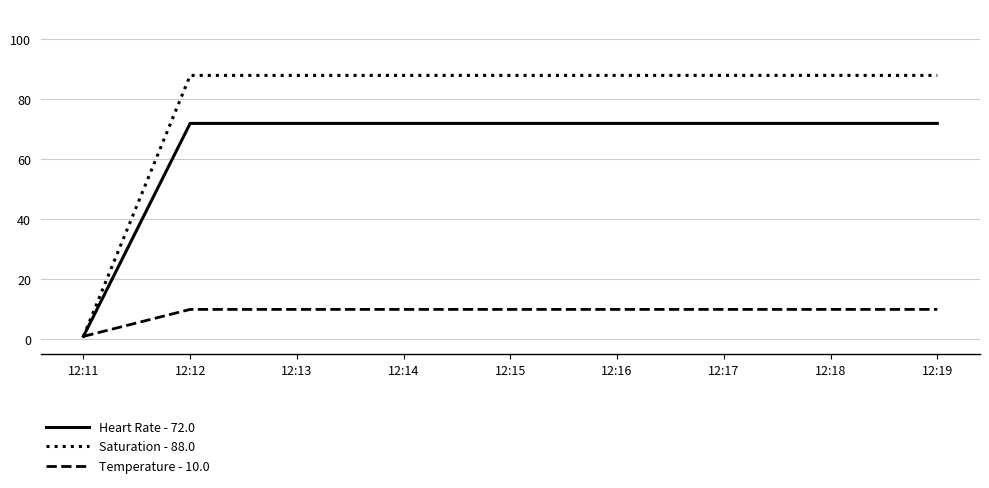

Which series has the largest range (max minus min)?

Saturation - 88.0